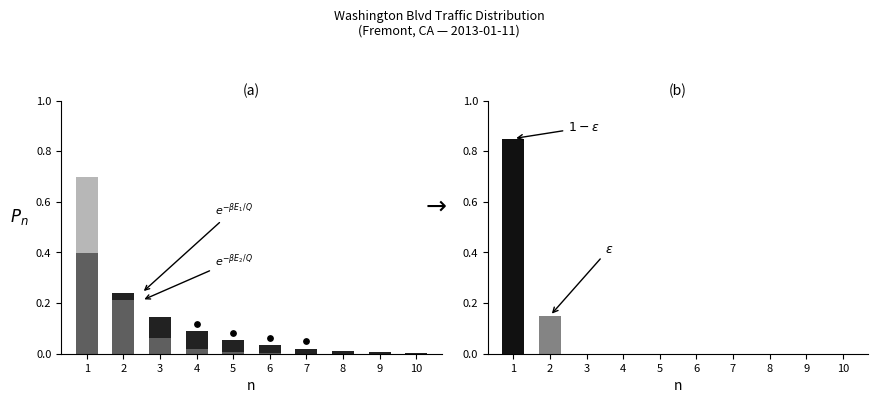

Which series has the largest total across all categories?

$e^{-\beta E_1}/Q$